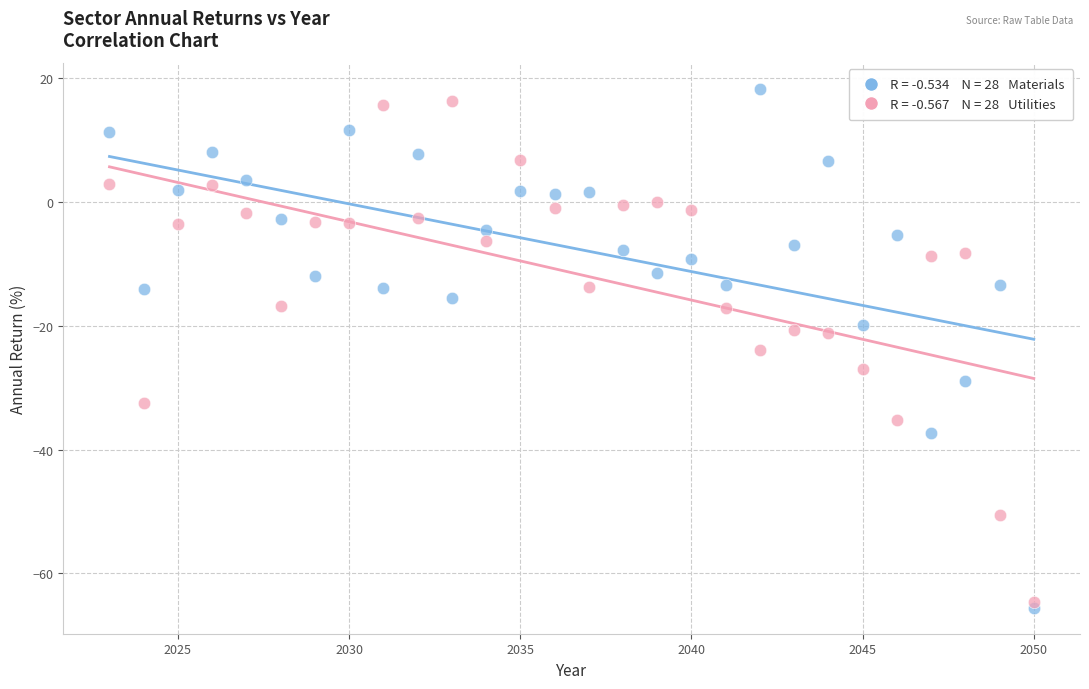

Across all data points, what is the range of X values (max minus min)?

27.0